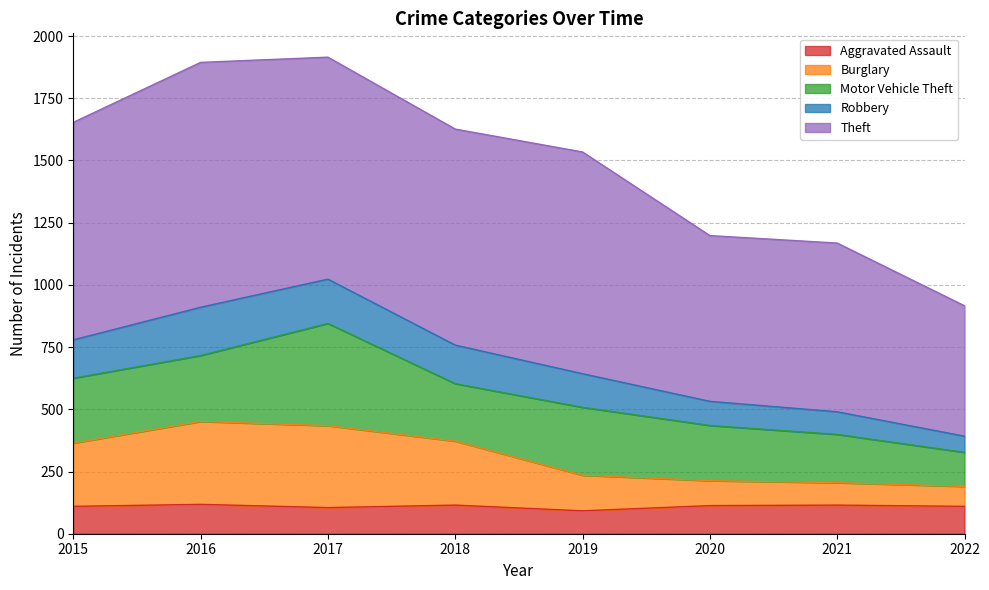

What is the difference between the maximum and minimum values in the Burglary series?

261